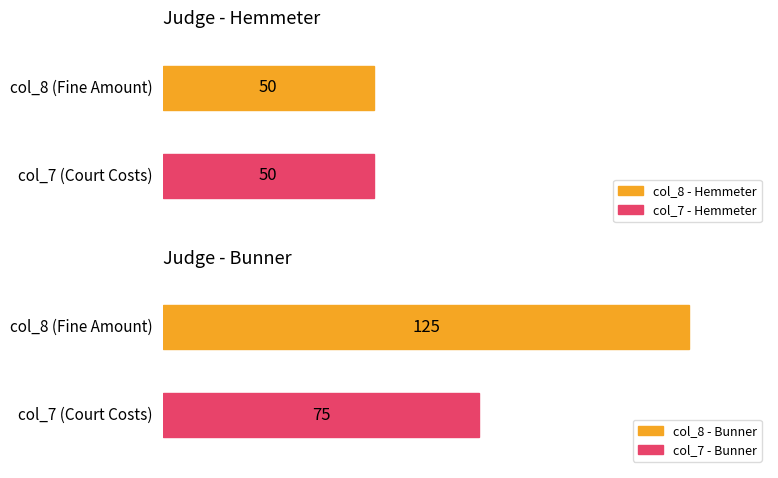

What is the sum of all col_7 values?

125